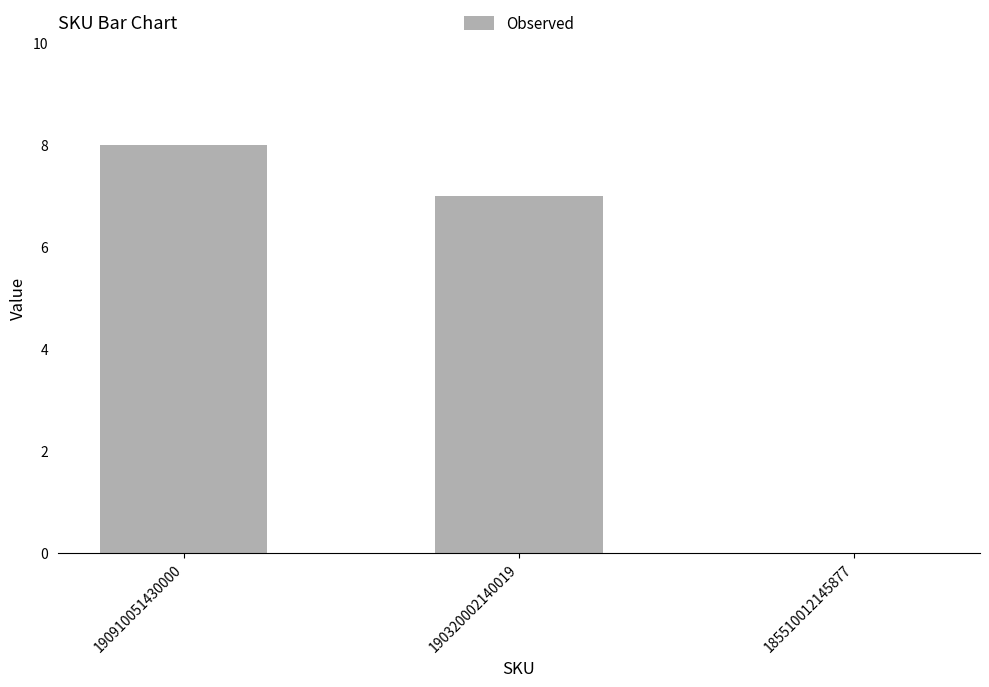

Read the value at 190910051430000.

8